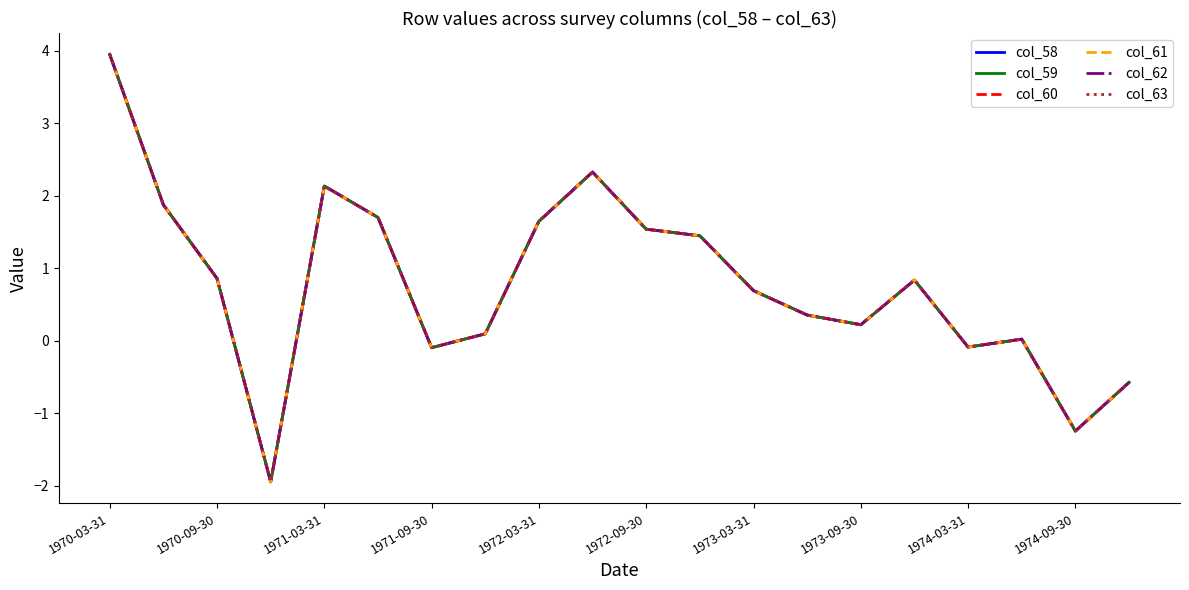

How many lines are shown in the chart?

6